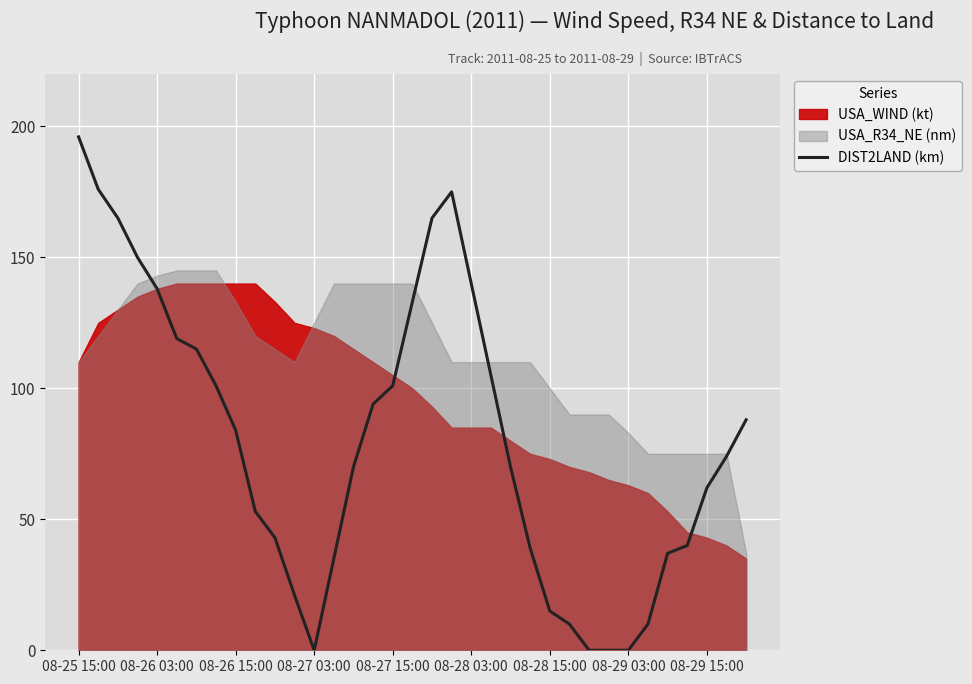

The DIST2LAND (km) series shows 0 at 08-27 03:00. True or false?

True